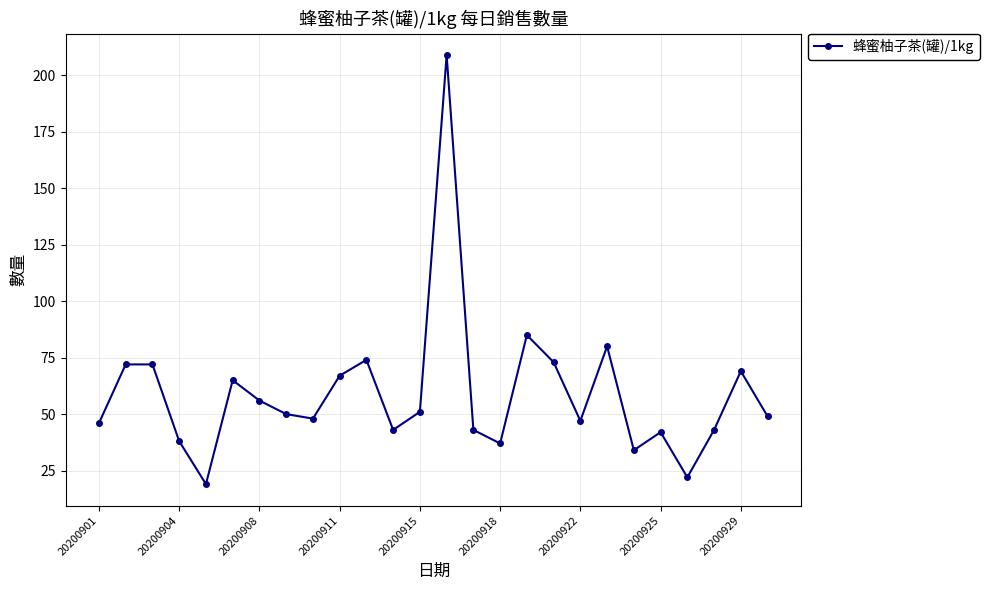

What is the minimum value shown in the chart?

19